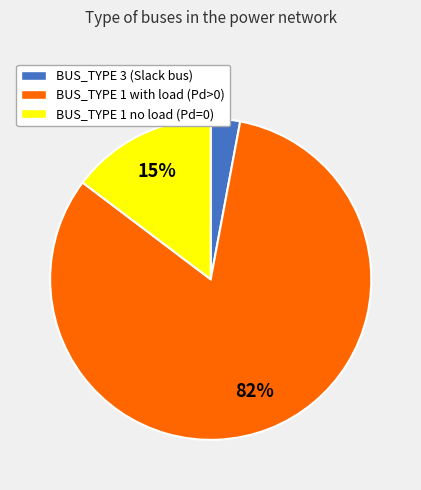

To the nearest percent, what portion does BUS_TYPE 3 (Slack bus) represent?

3%